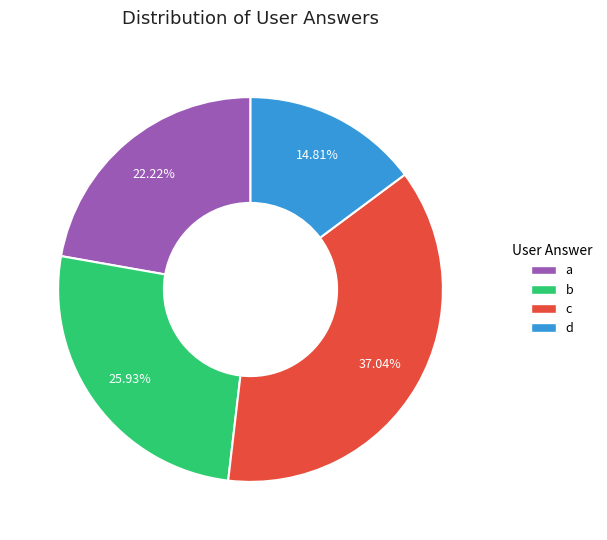

To the nearest percent, what is the difference between the a and c slice percentages?

15%